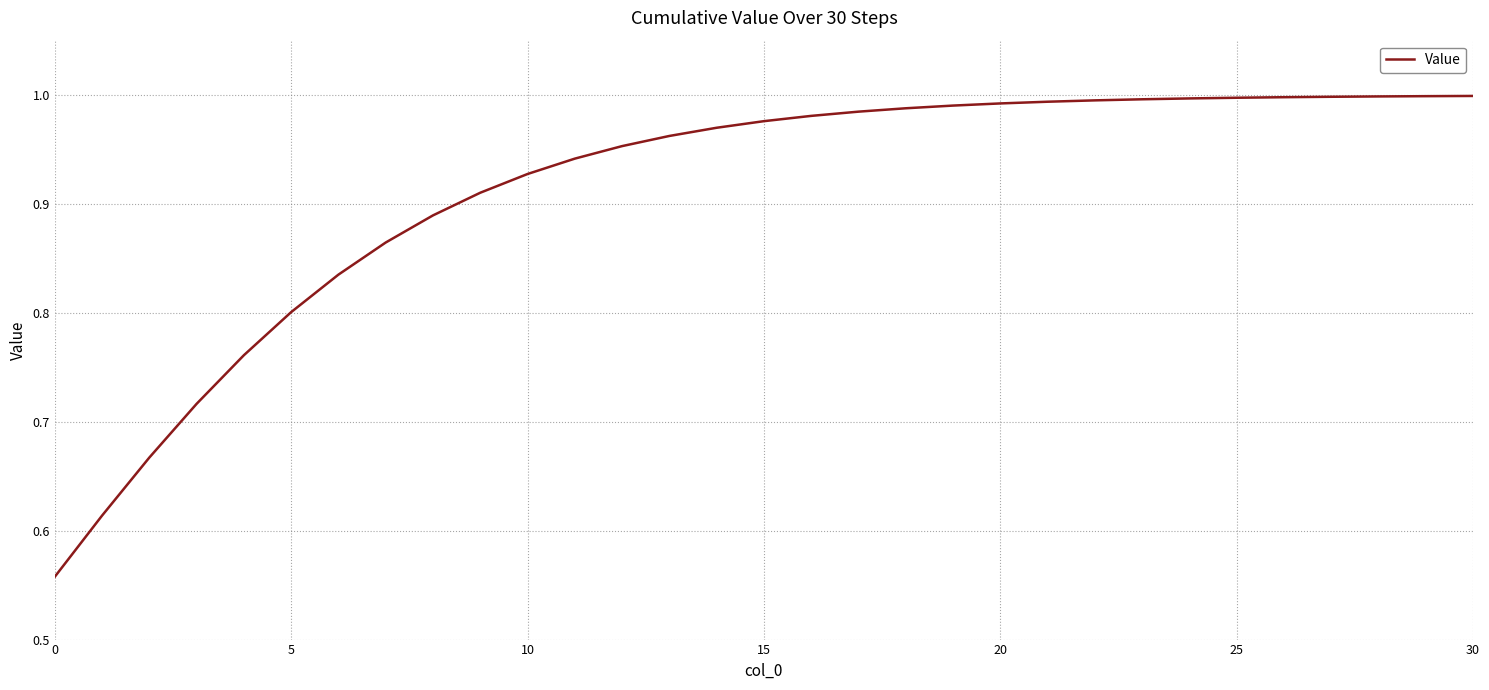

What is the difference between the maximum and minimum values?

0.4